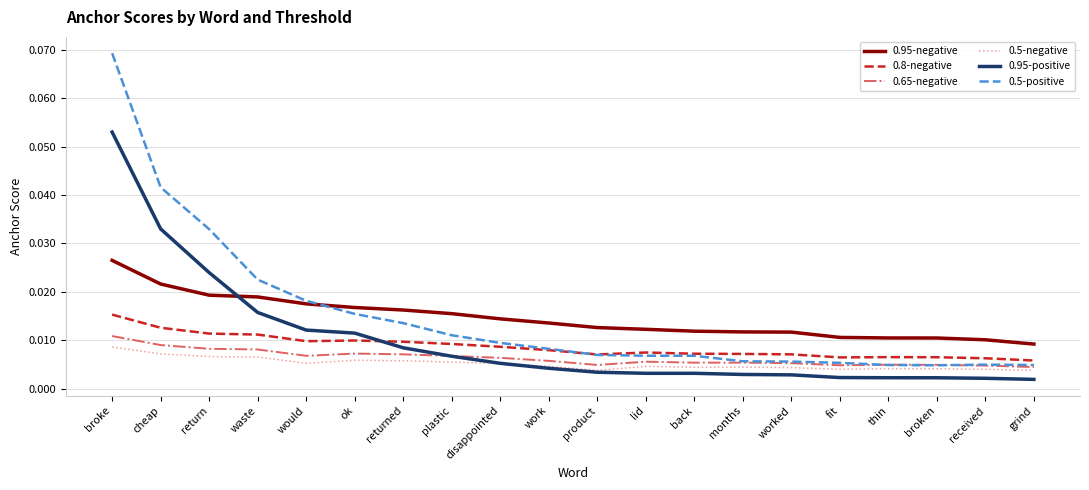

Between broke and received, which series saw the biggest shift?

0.5-positive